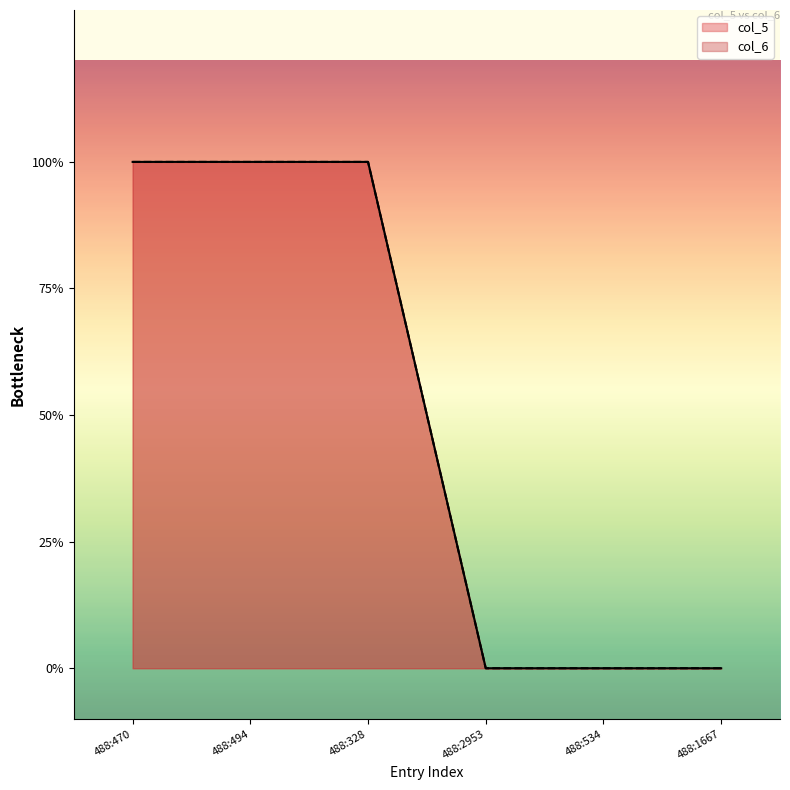

Which series has the largest total across all categories?

col_5